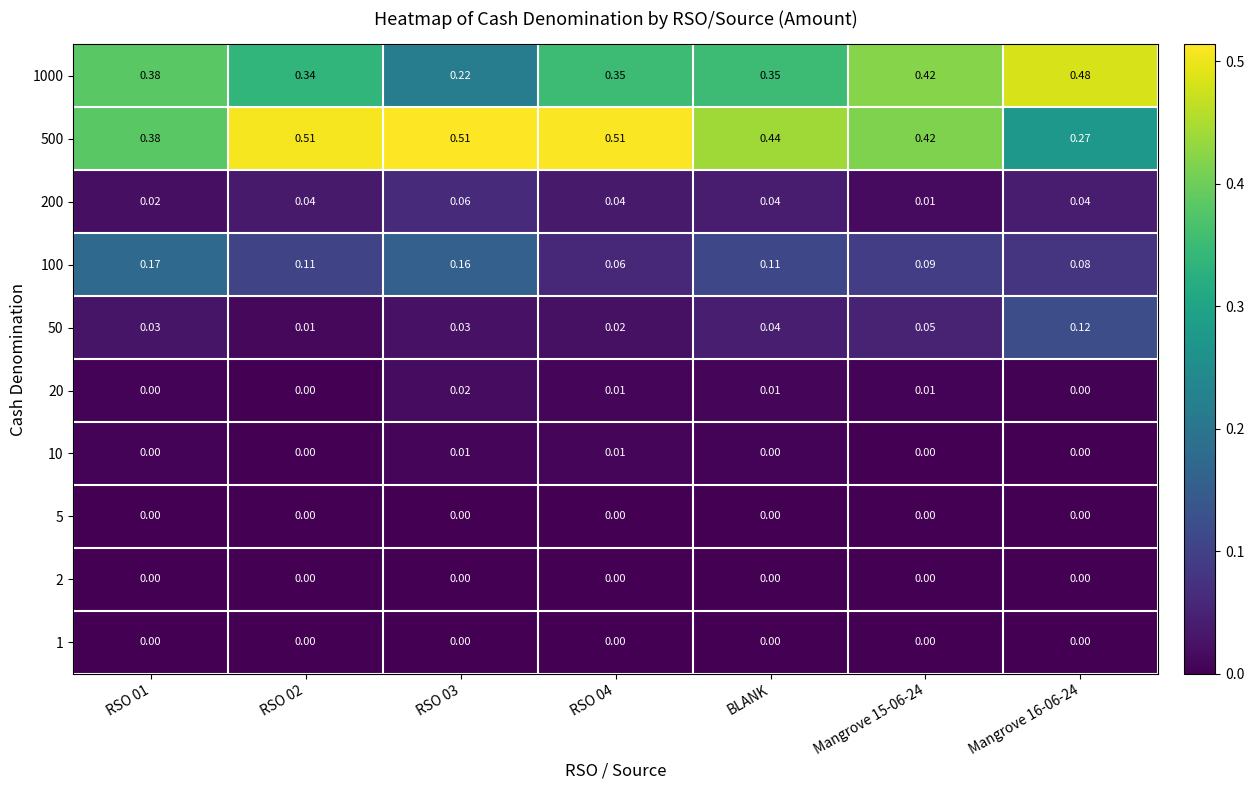

How many categories are shown in the chart?

7